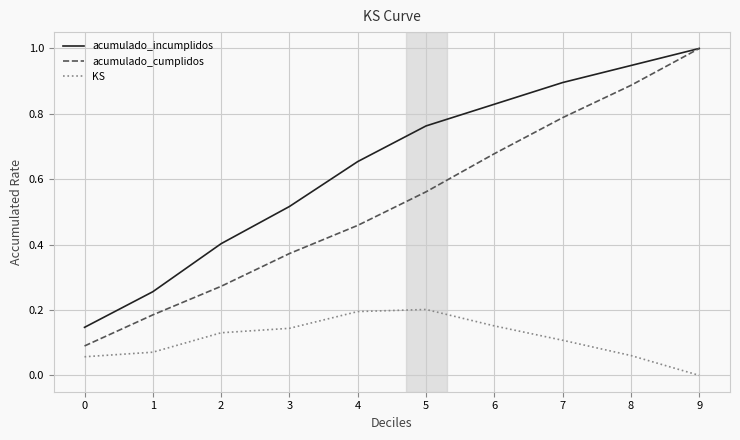

Is it true that KS equals 0.0 at 6?

False